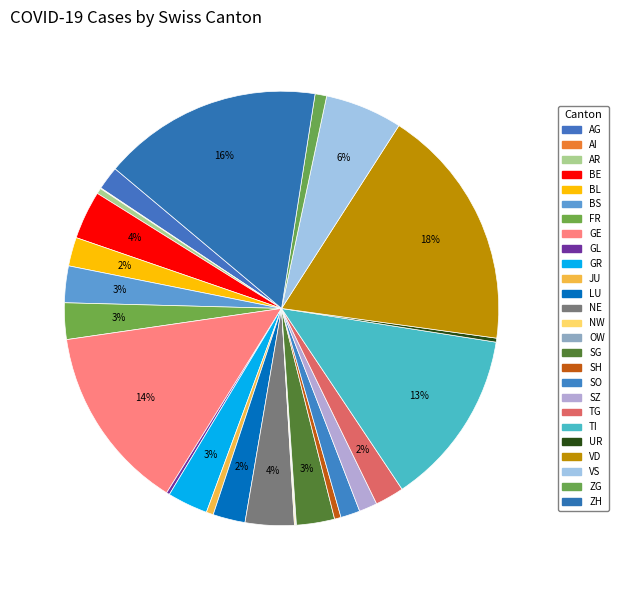

What percentage is NOT represented by LU?

97.6%